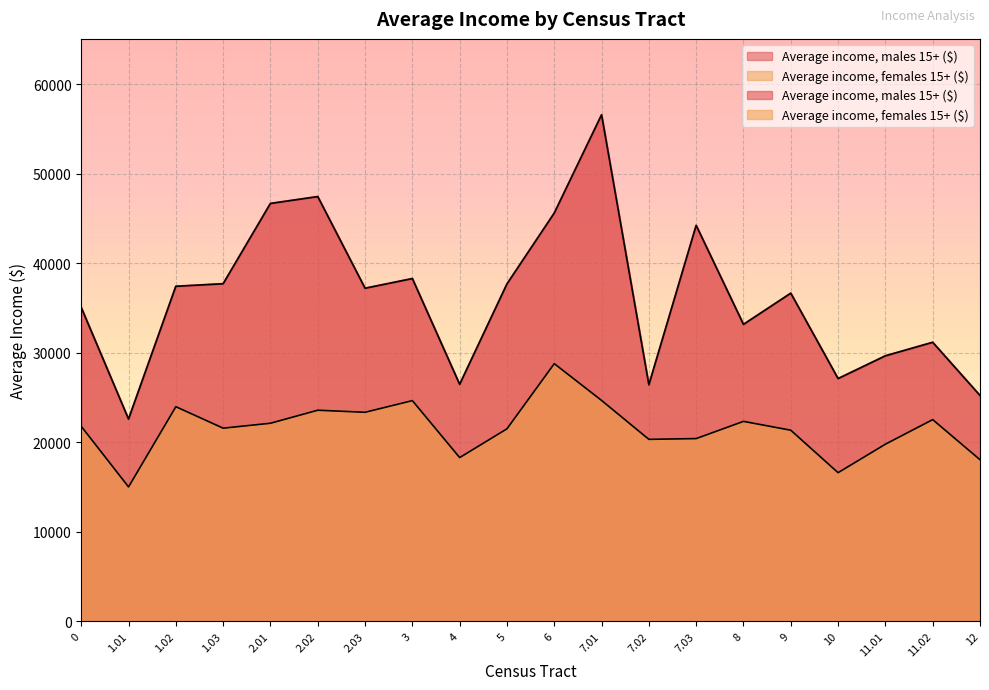

What is the label of the 12th point from the right?

4